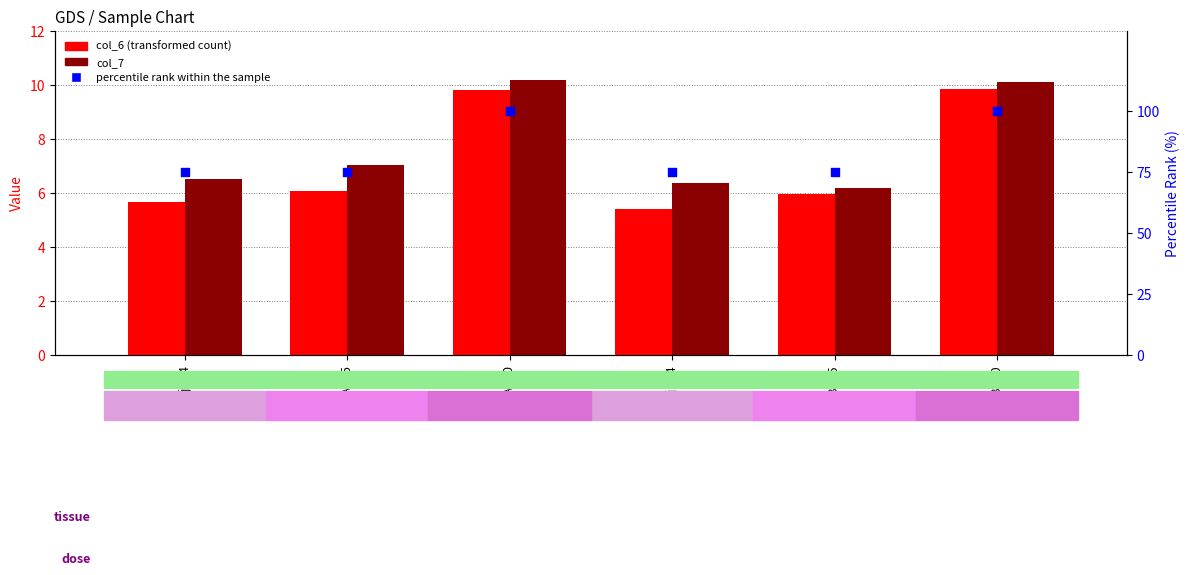

Which series contains the highest Y value?

percentile rank within the sample